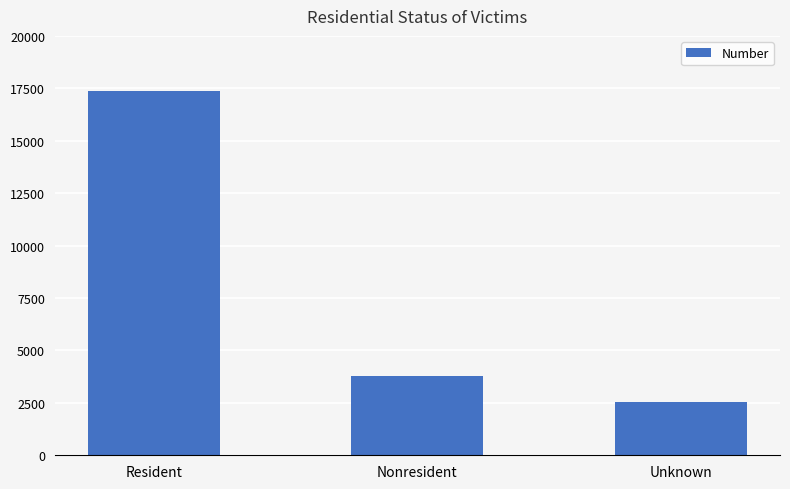

What is the difference between the values at Resident and Unknown?

14847